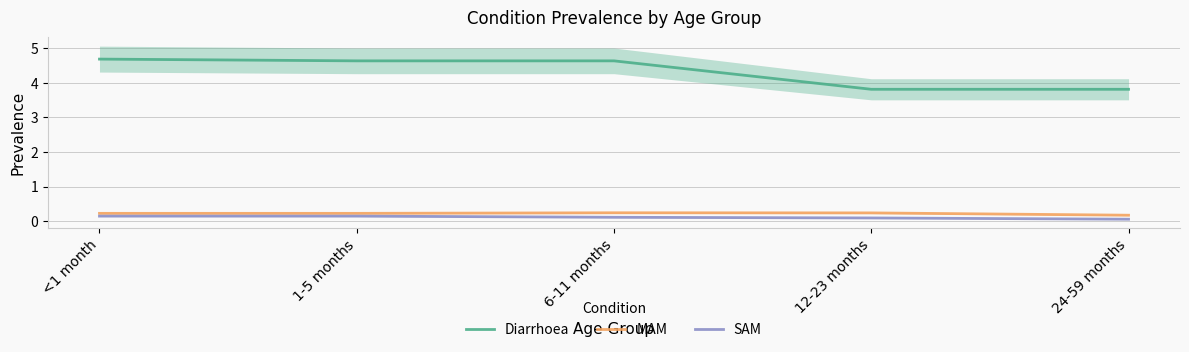

True or false: SAM and Diarrhoea cross at least once.

False